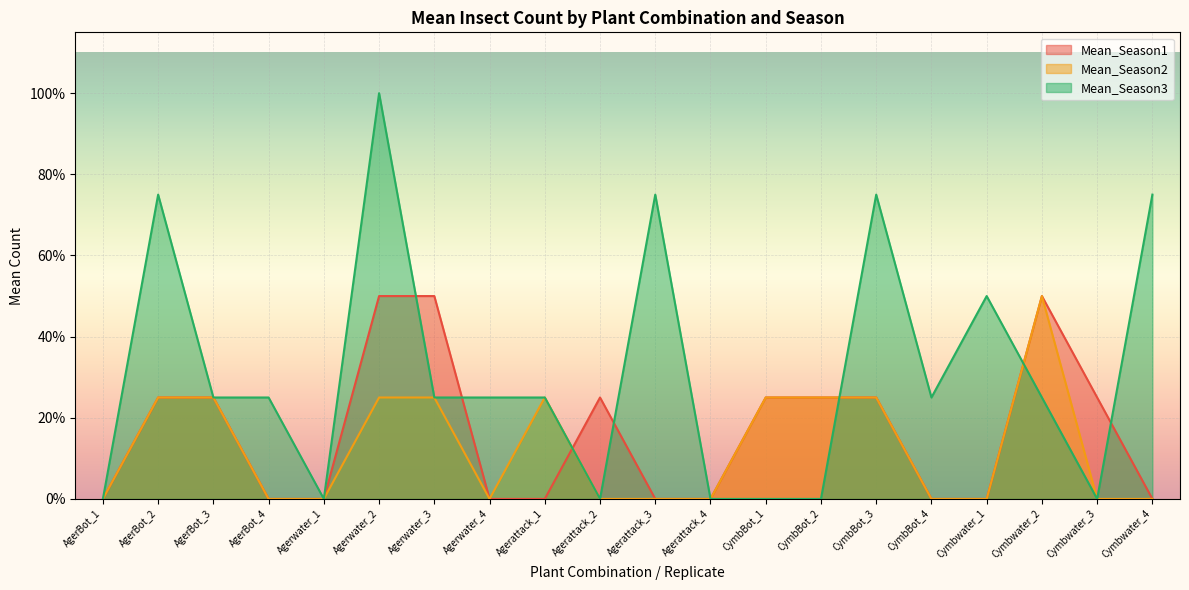

Which label corresponds to the smallest value in the chart?

AgerBot_1